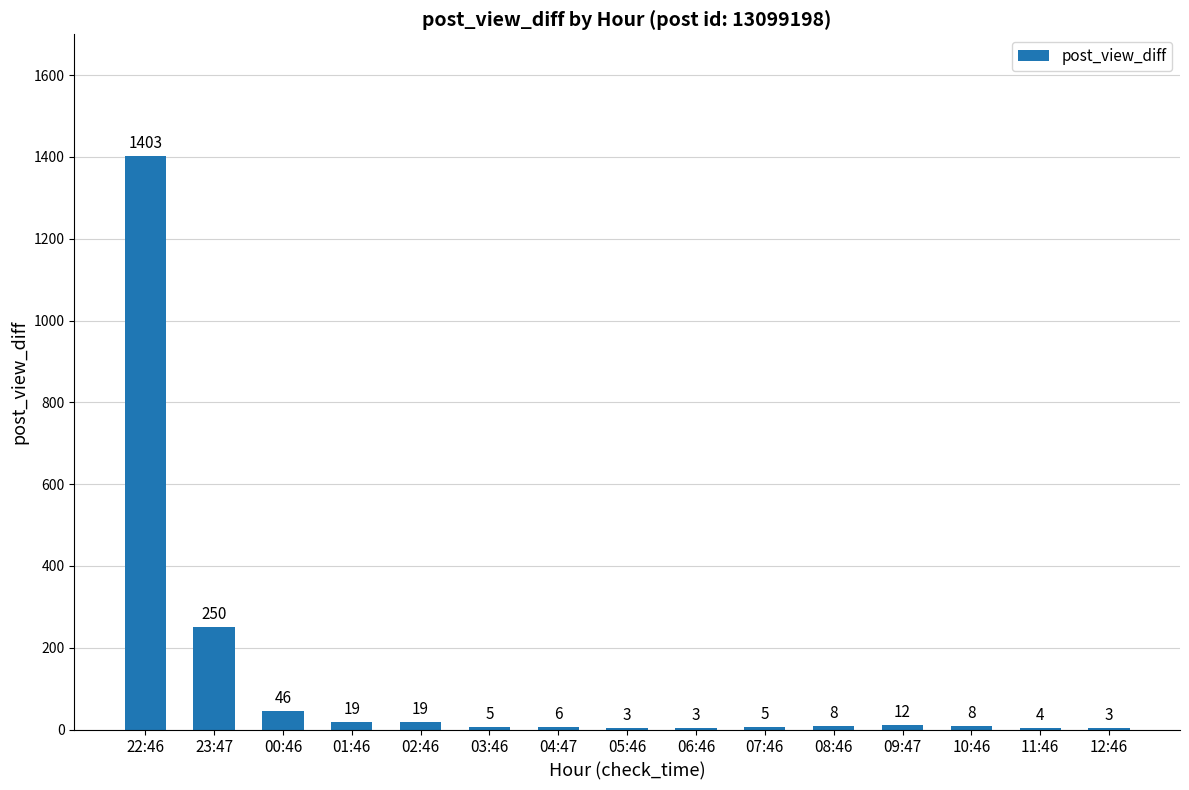

What is the approximate value at 22:46?

1403